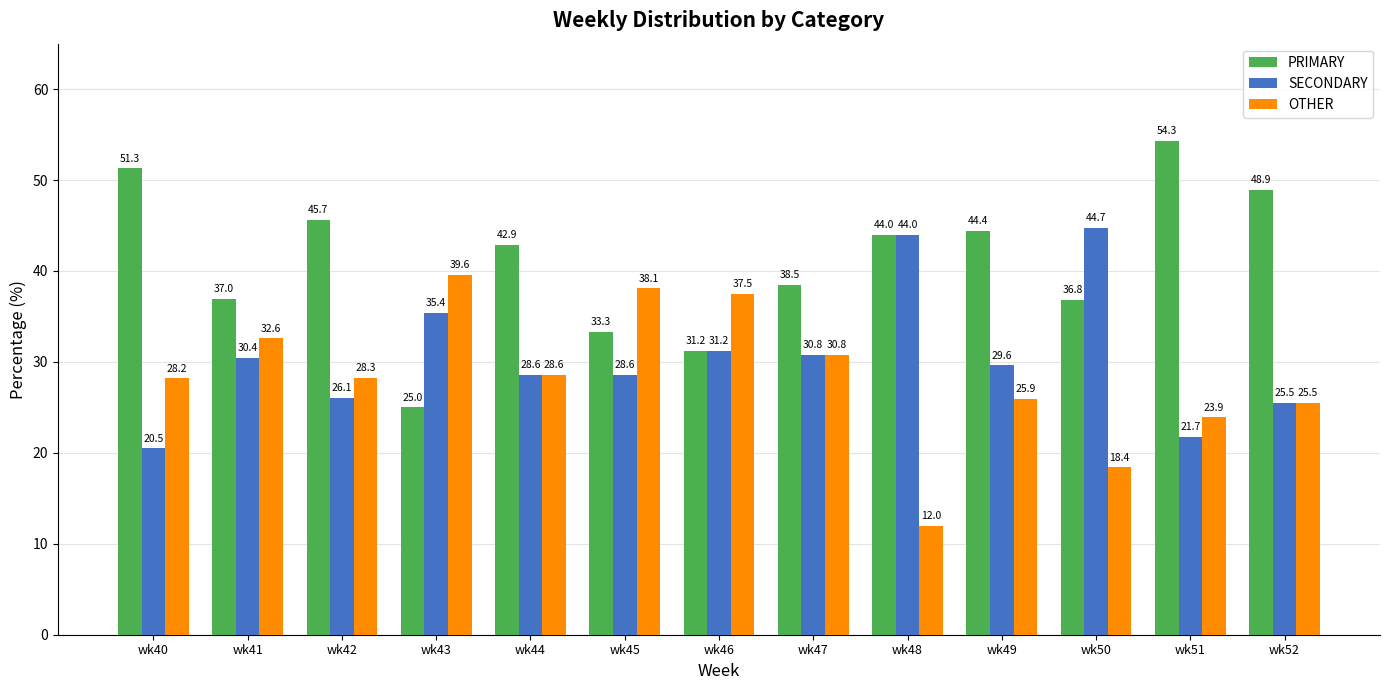

Which category has the lowest value in the OTHER series?

wk48